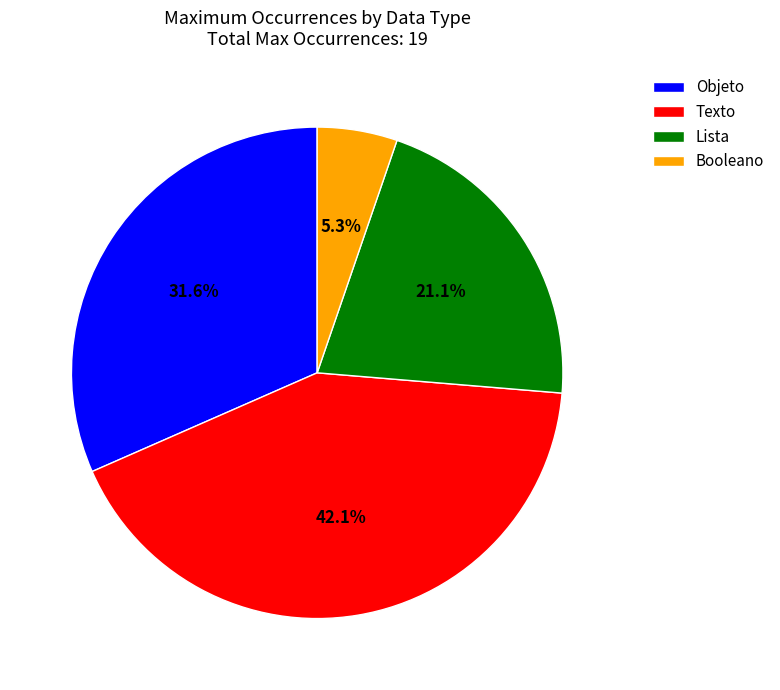

Is there a majority slice in this chart?

No